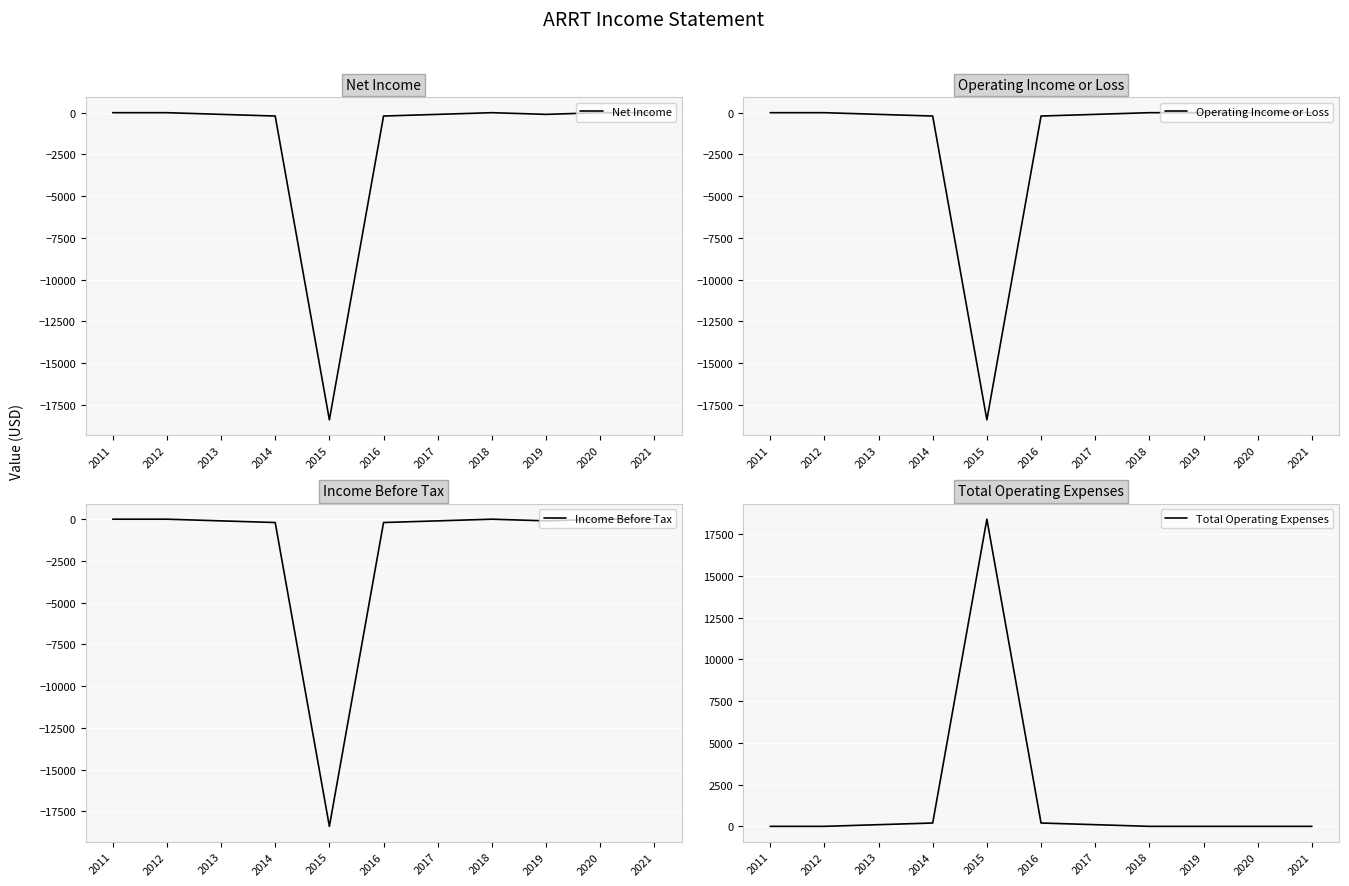

List the series in order of their peak value, lowest first.

Net Income, Operating Income or Loss, Income Before Tax, Total Operating Expenses